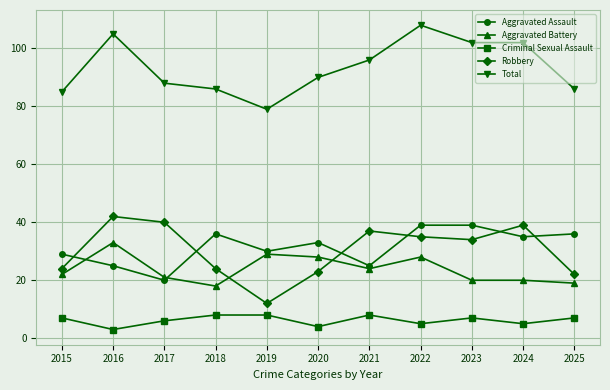

What is the sum of all Aggravated Battery values?

262